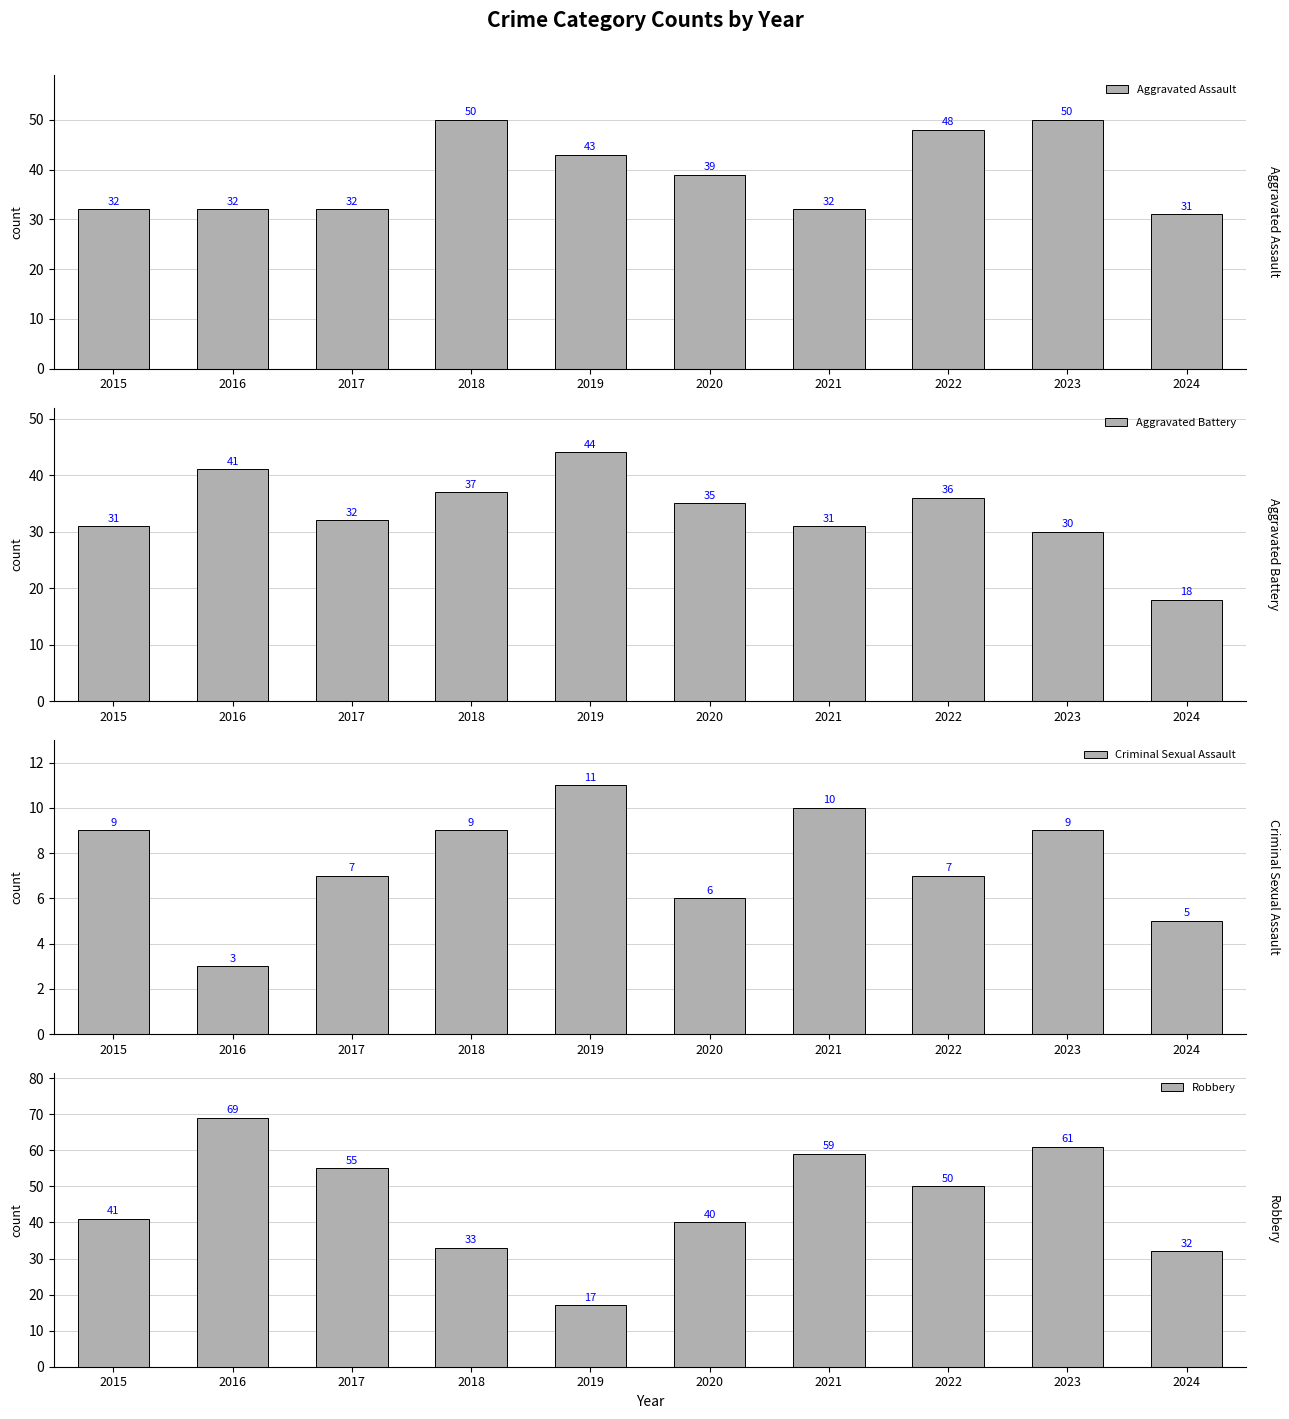

Where is Criminal Sexual Assault nearest to the value 7?

2017